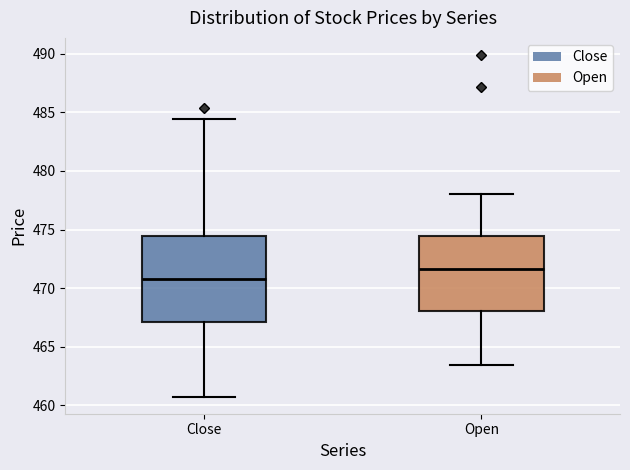

Reading left to right, read every box against the y-axis: the position of its median line, the range the box covers, and the ends of its whiskers. The values are not printed on the chart, so give them approximately, as read against the axis.

Close: median 471.0, box 467.0 to 474.5, whiskers 460.5 to 484.5
Open: median 471.5, box 468.0 to 474.5, whiskers 463.5 to 478.0